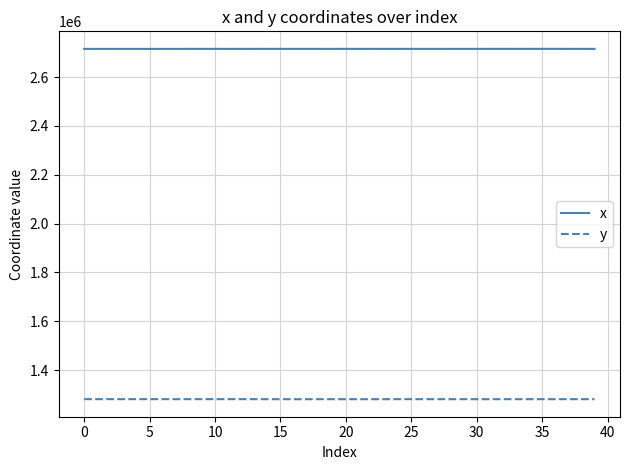

Which series has the largest total across all categories?

x